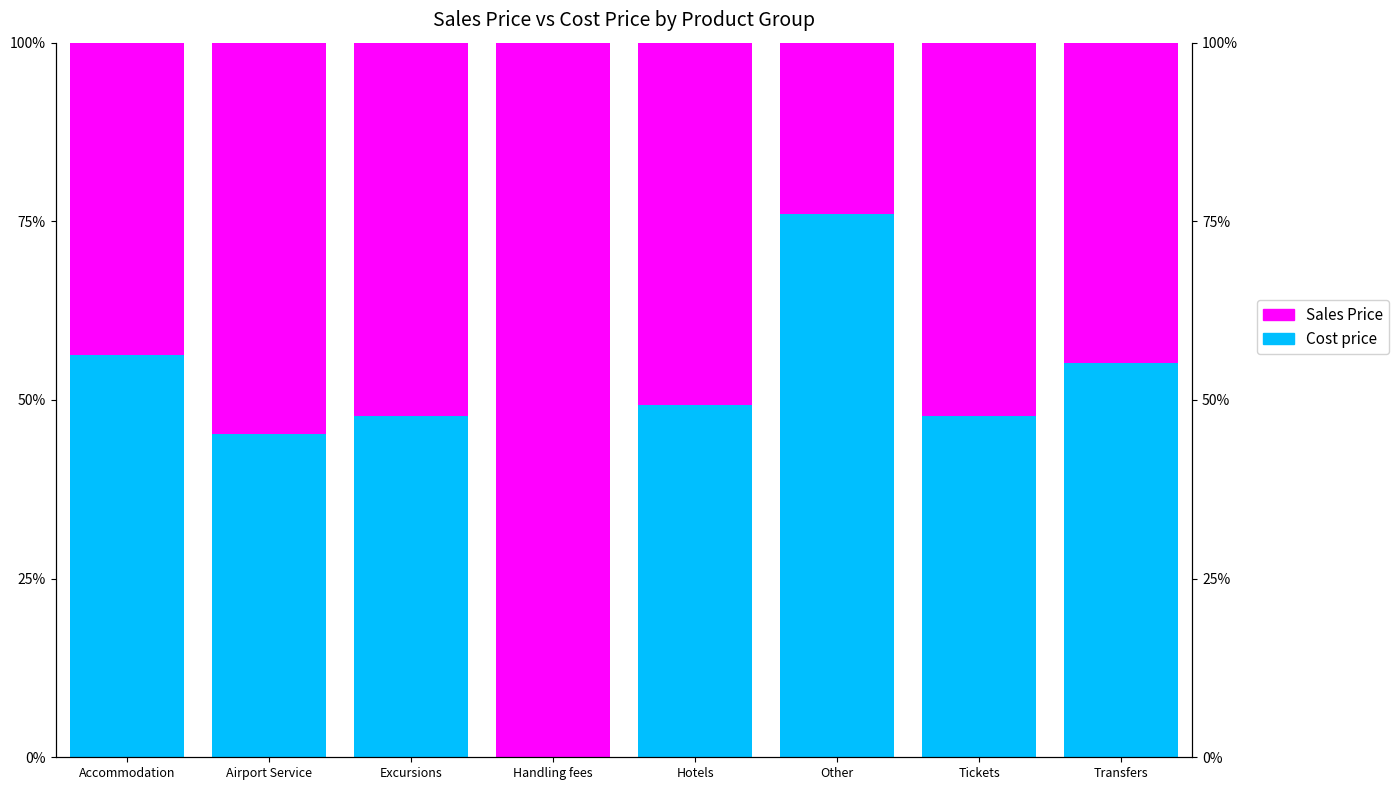

At which label is Cost price closest to 0?

Handling fees